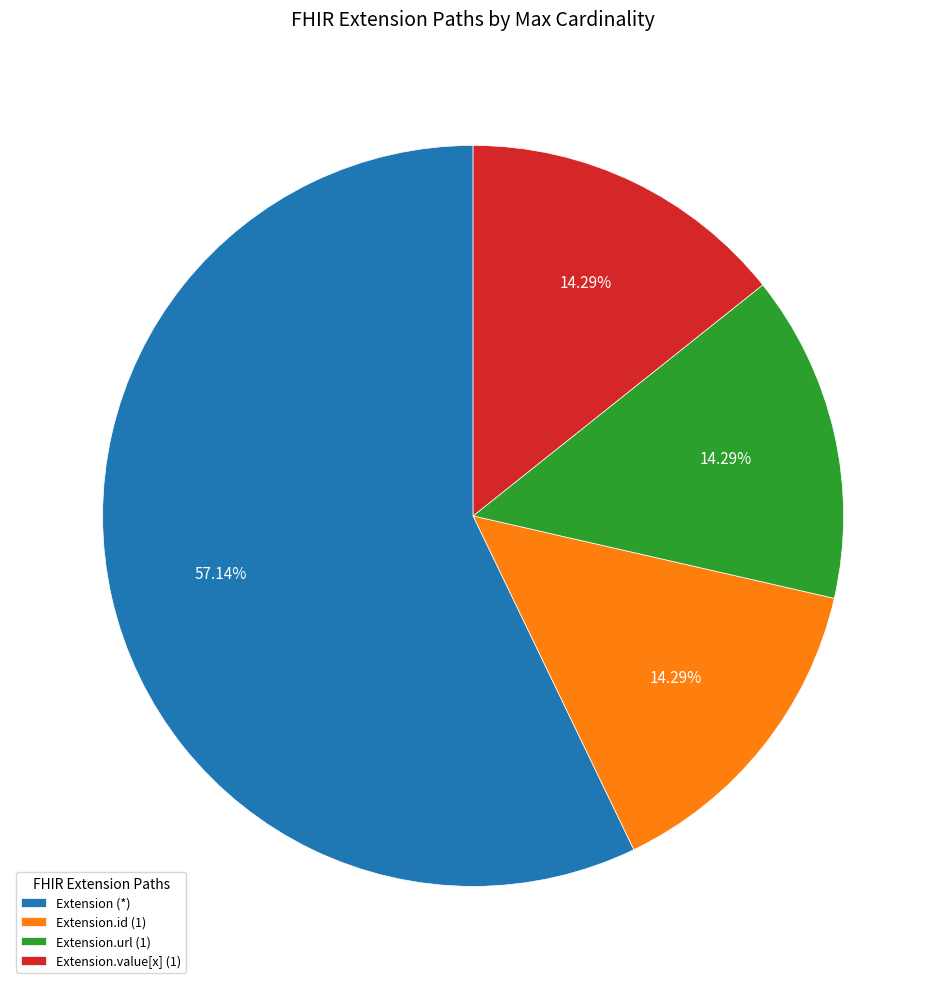

What is the majority slice?

Extension (*)